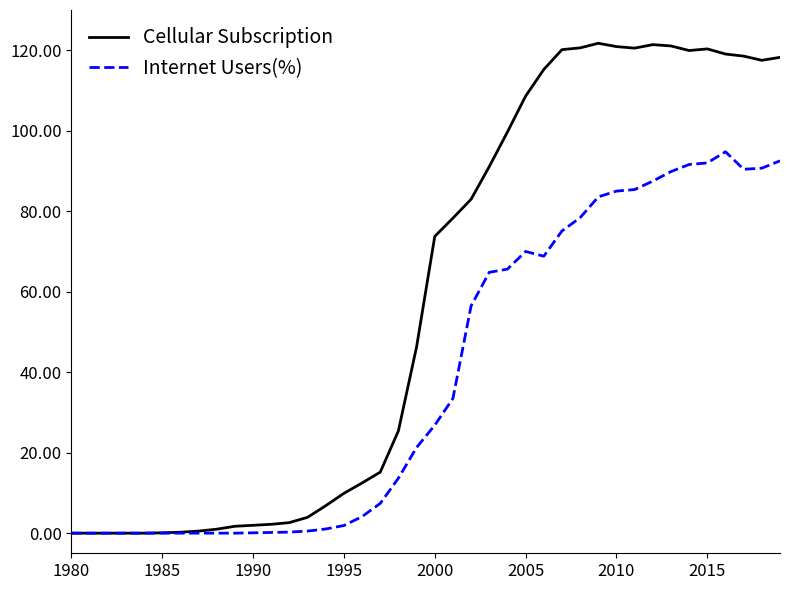

Which series has the widest spread of values?

Cellular Subscription